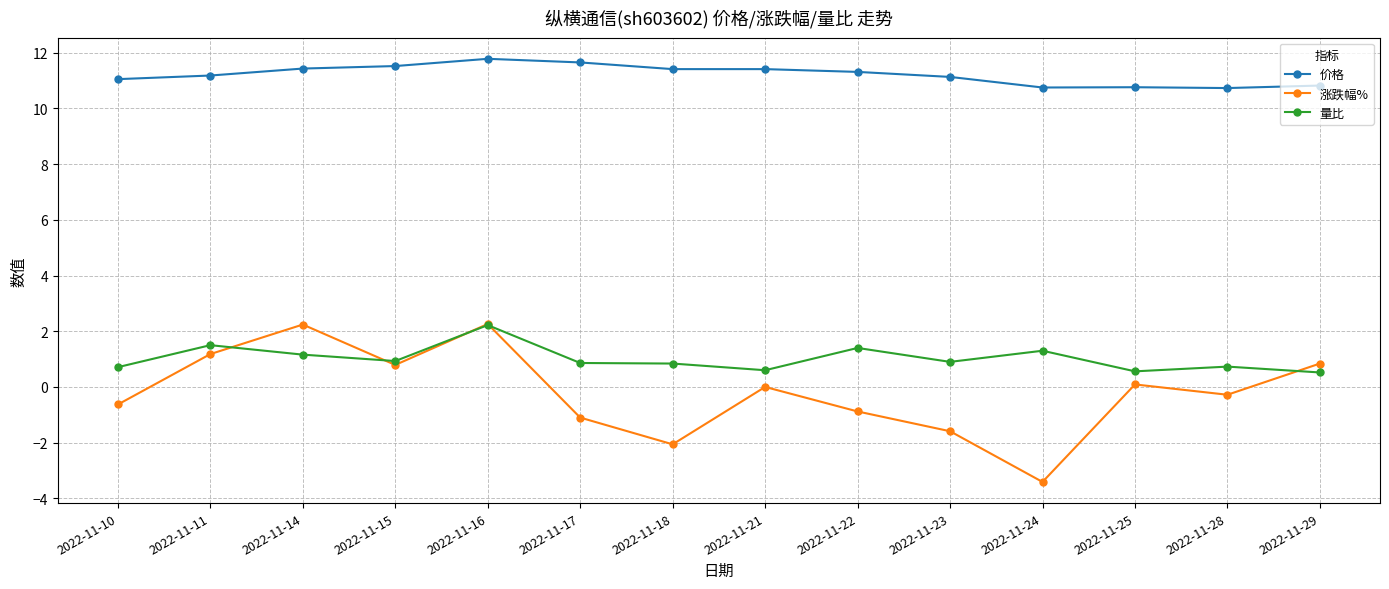

True or false: 价格 and 量比 cross at least once.

False